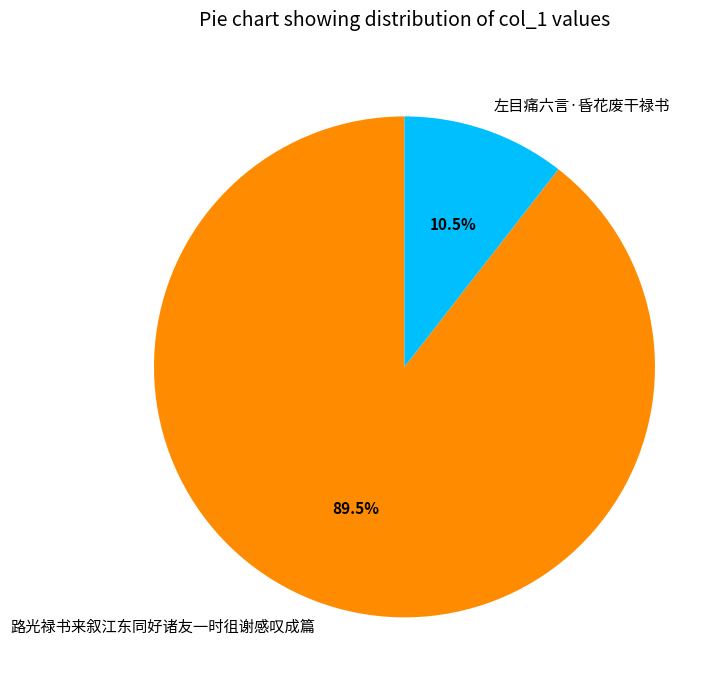

Does 左目痛六言·昏花废干禄书 account for over 50% of the chart?

No